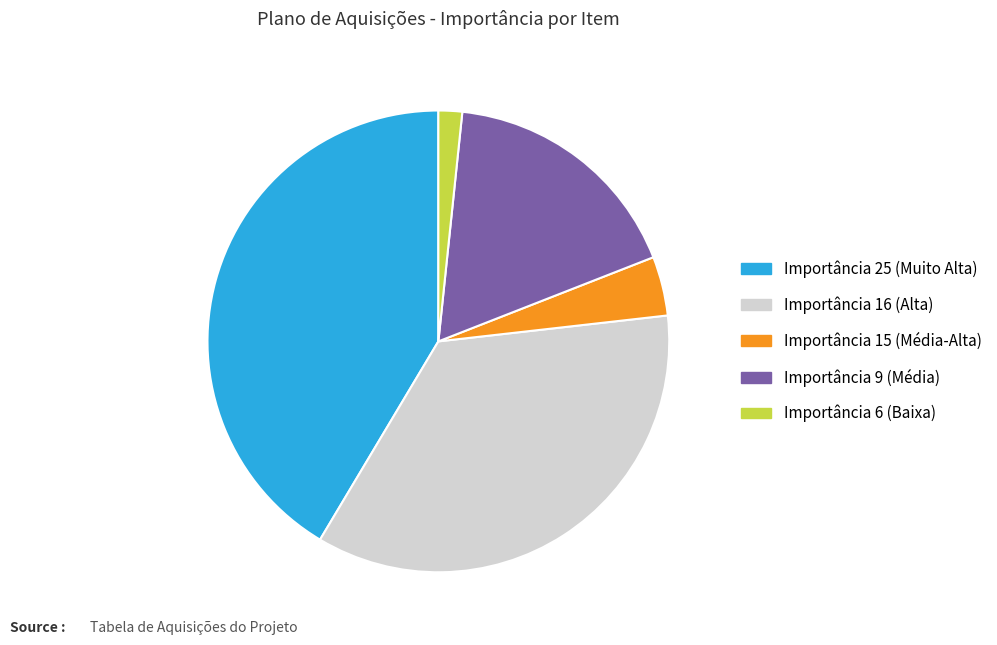

Rank the categories by value from lowest to highest.

Importância 6 (Baixa), Importância 15 (Média-Alta), Importância 9 (Média), Importância 16 (Alta), Importância 25 (Muito Alta)